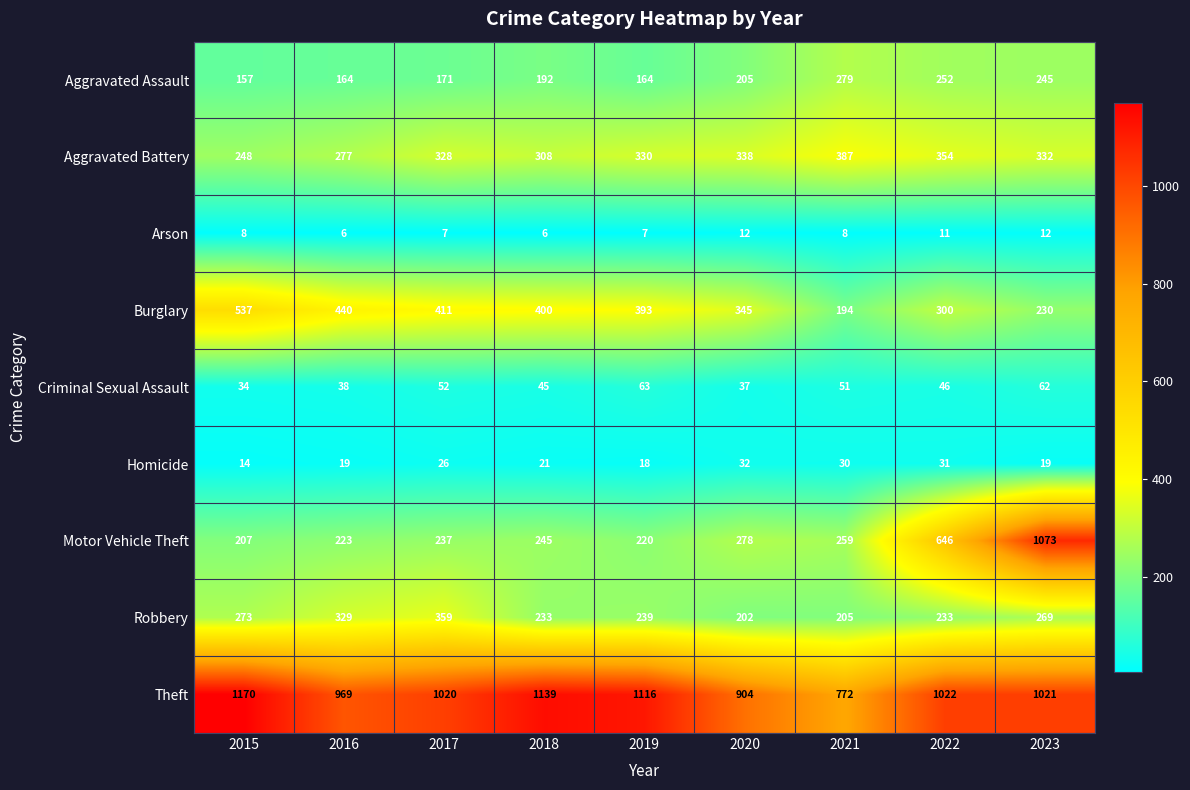

What is the approximate value of Criminal Sexual Assault at 2023, to the nearest 10?

60